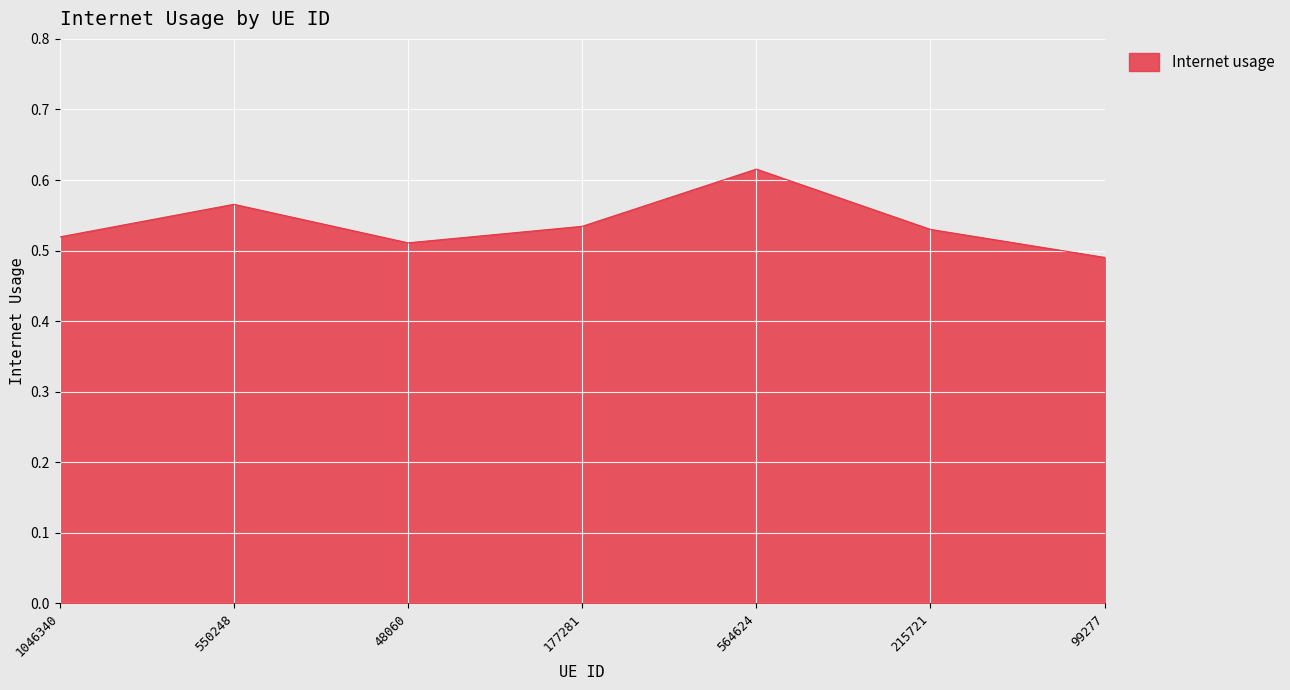

True or false: the data shows 0.3 at 177281.

False